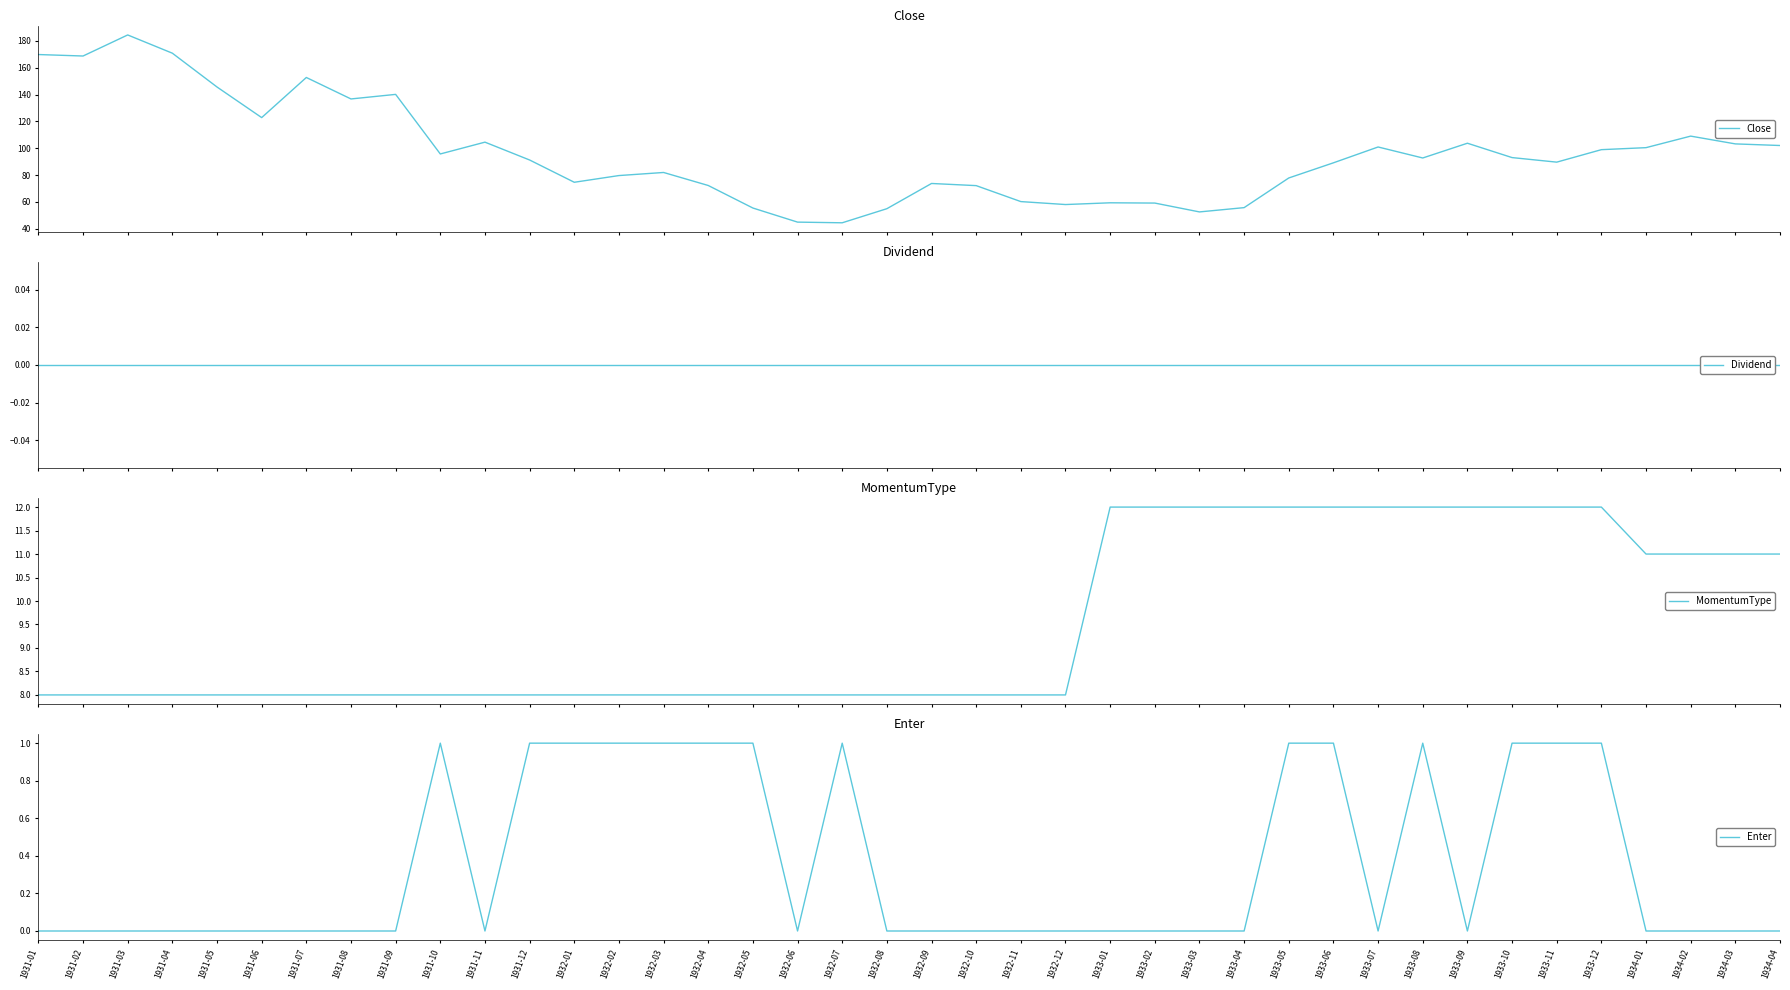

How many data points in Close are above 92?

20